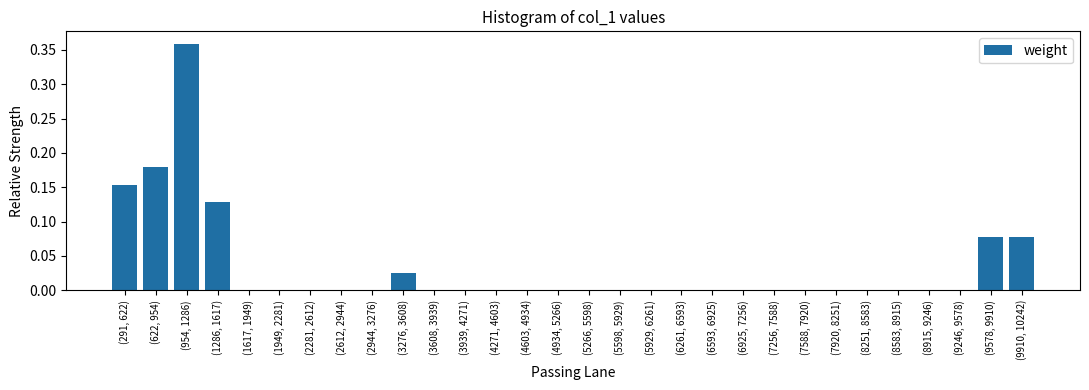

True or false: the data shows 0.2 at (2612, 2944).

False